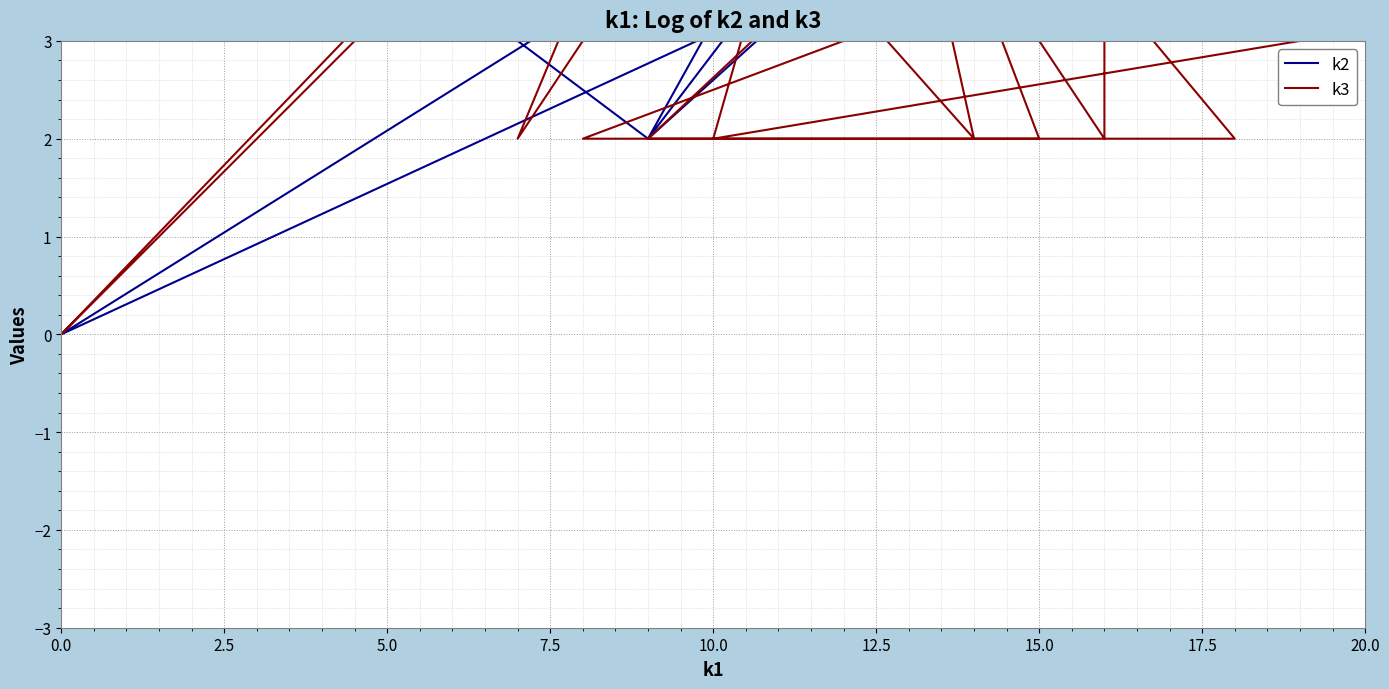

After their last crossing, which series has the higher values: k3 or k2?

k2